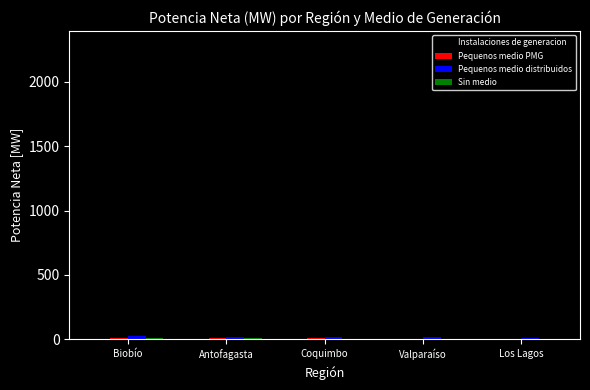

What is the spread (max minus min) of values at Antofagasta?

709.2